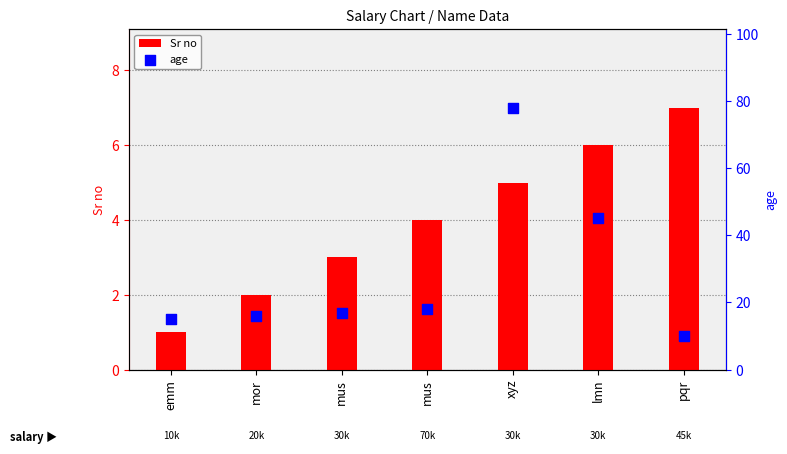

What are all the series names shown in the legend?

Sr no, age